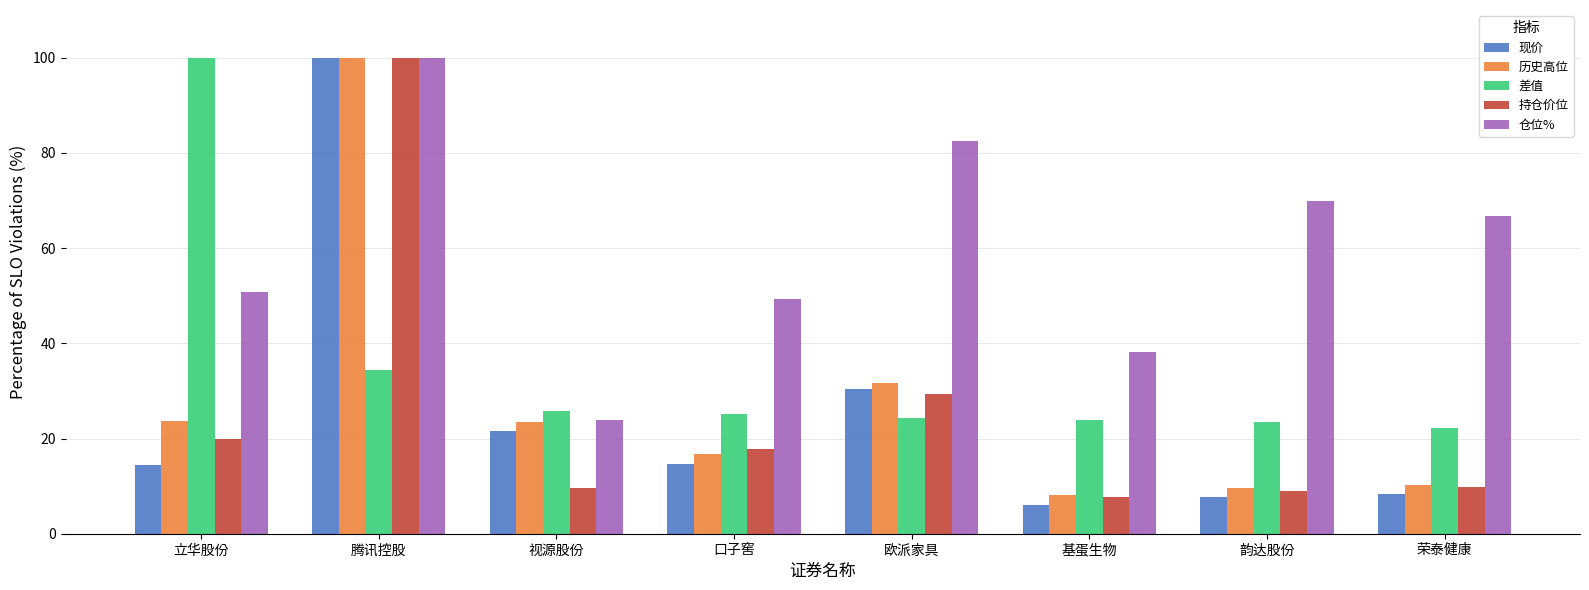

What is the average value of the 仓位% series?

60.1